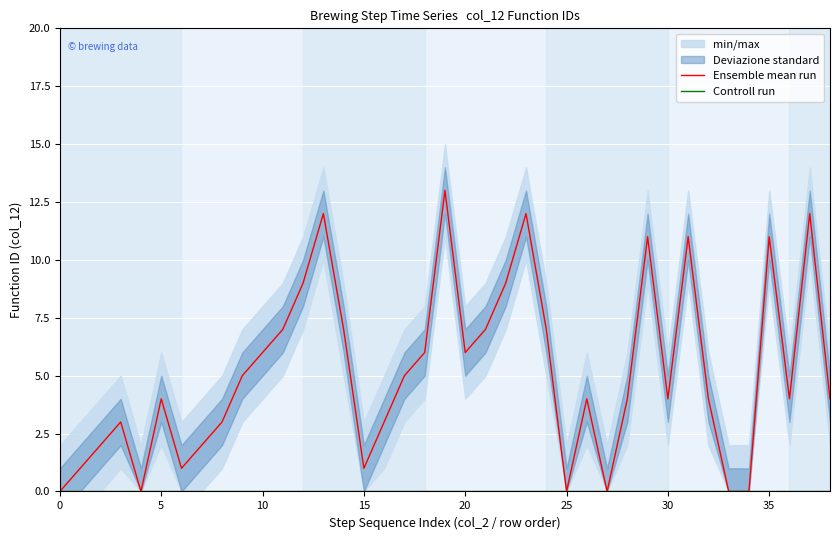

List the series in order of their overall mean, lowest first.

Controll run, Ensemble mean run